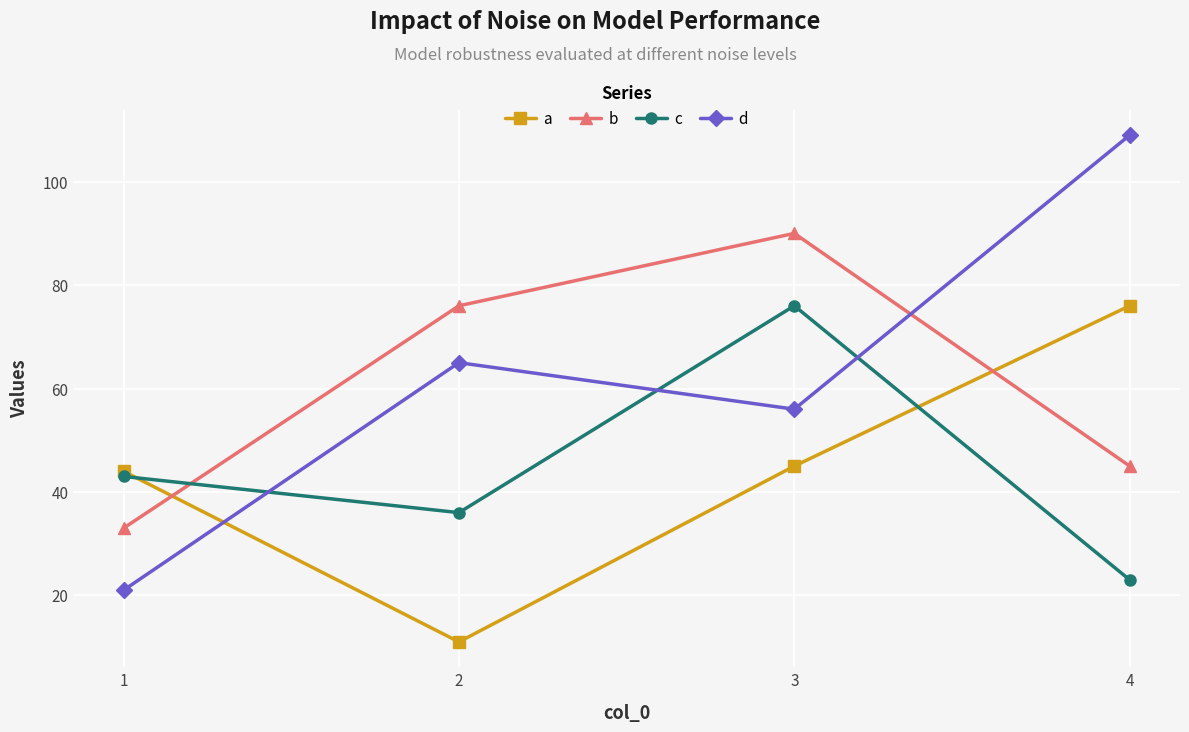

What is the difference between the second highest and second lowest values in the d series?

9